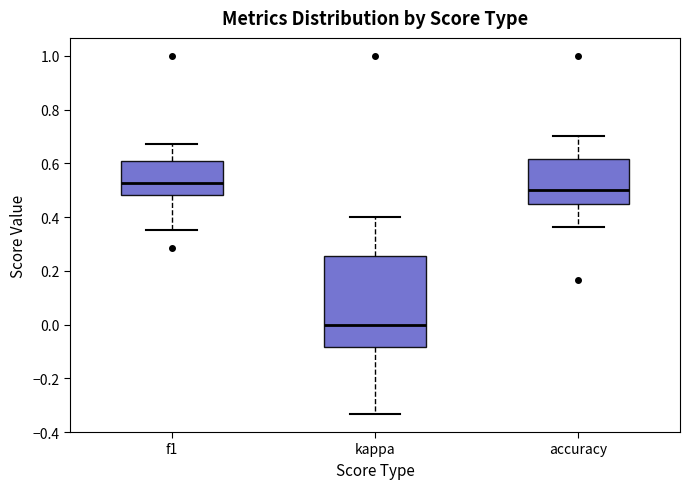

Comparing the boxes themselves (not the whiskers), which one is the tallest?

kappa